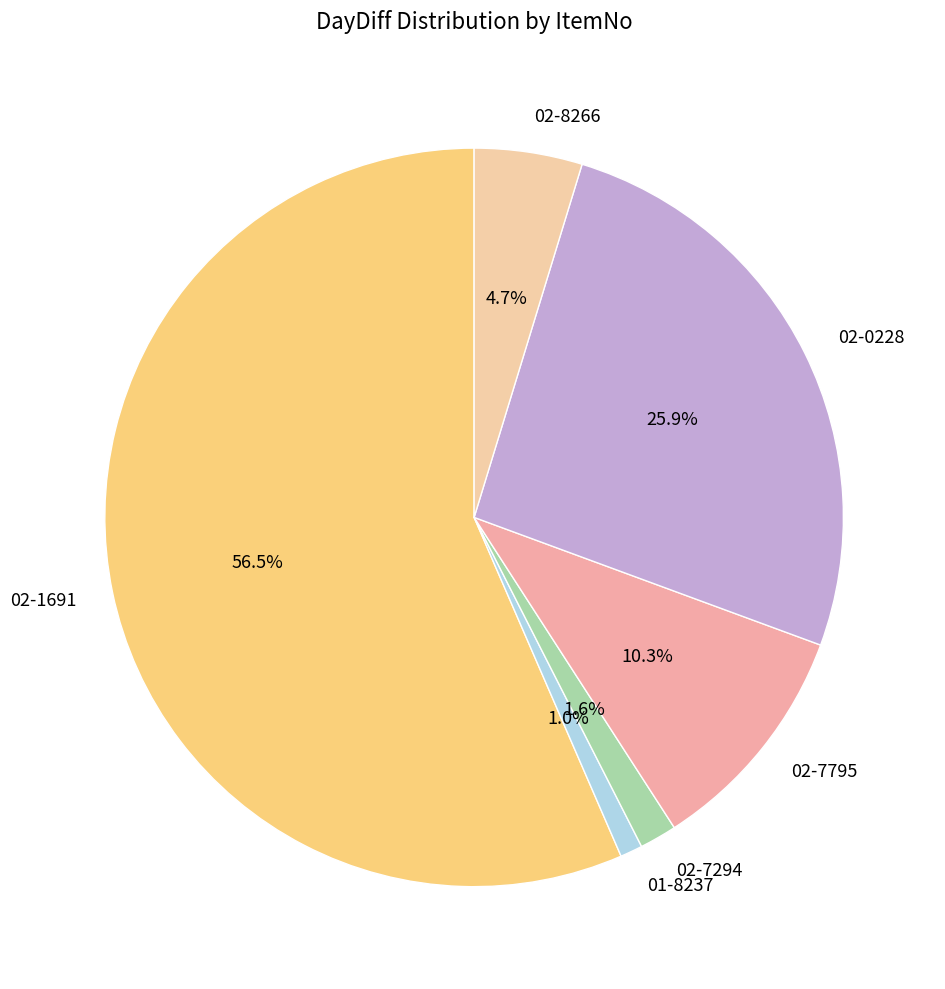

Which slice represents more than half of the pie?

02-1691